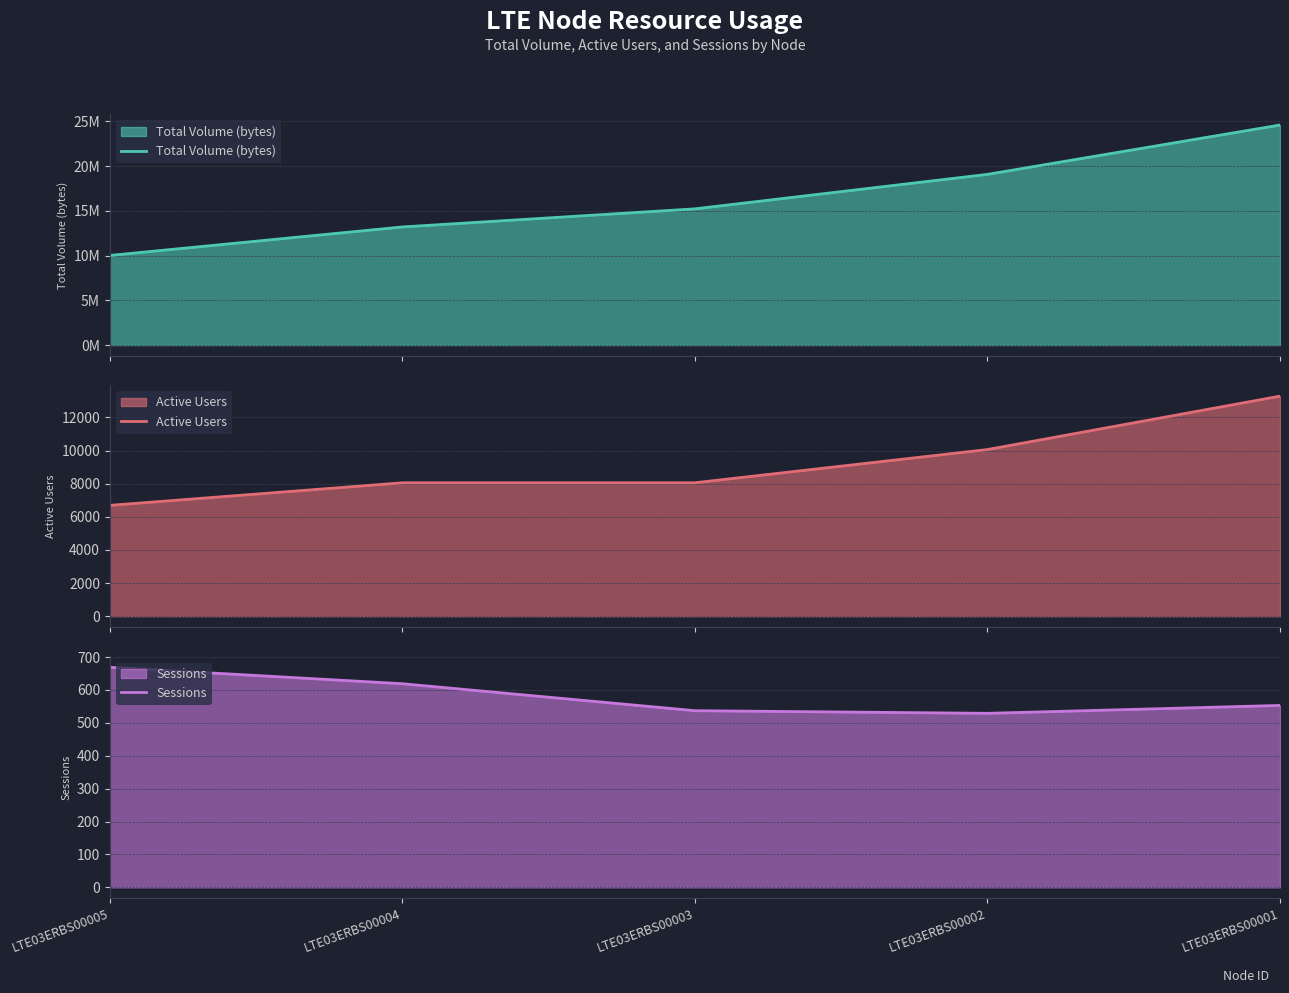

What is the difference between the Total Volume (bytes) values at LTE03ERBS00003 and LTE03ERBS00001?

9369936